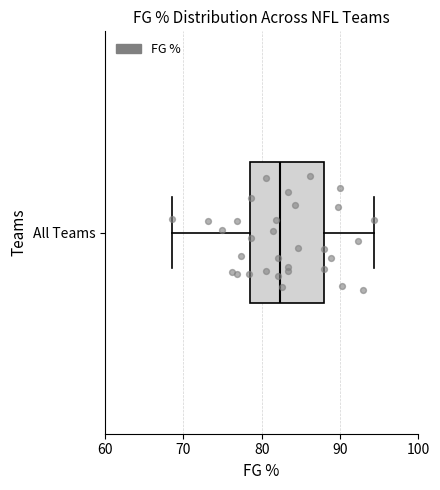

Read this box plot against the x-axis: the position of the median line, the range covered by the box, and the ends of both whiskers. The values are not printed on the chart, so give them approximately, as read against the axis.

median 82, box 79 to 88, whiskers 69 to 94